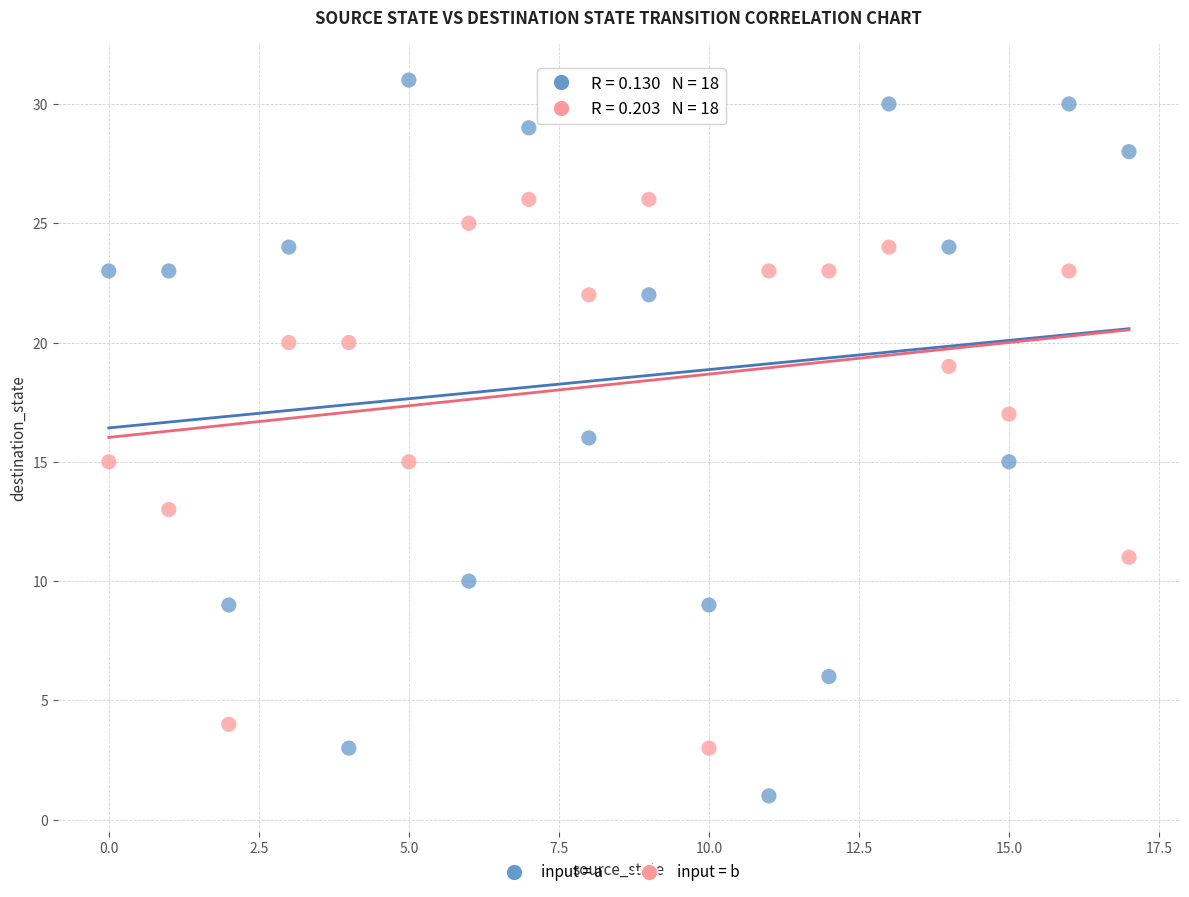

Across all data points, what is the range of Y values (max minus min)?

30